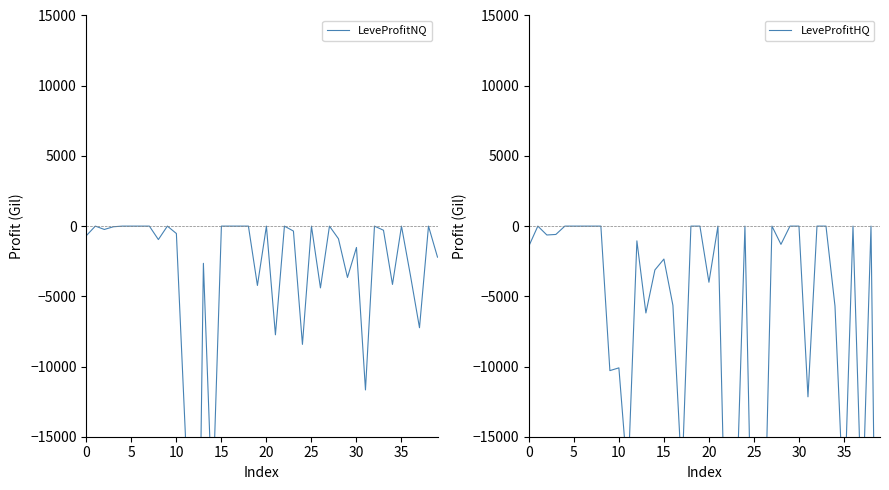

Which label corresponds to the largest value in the chart?

5